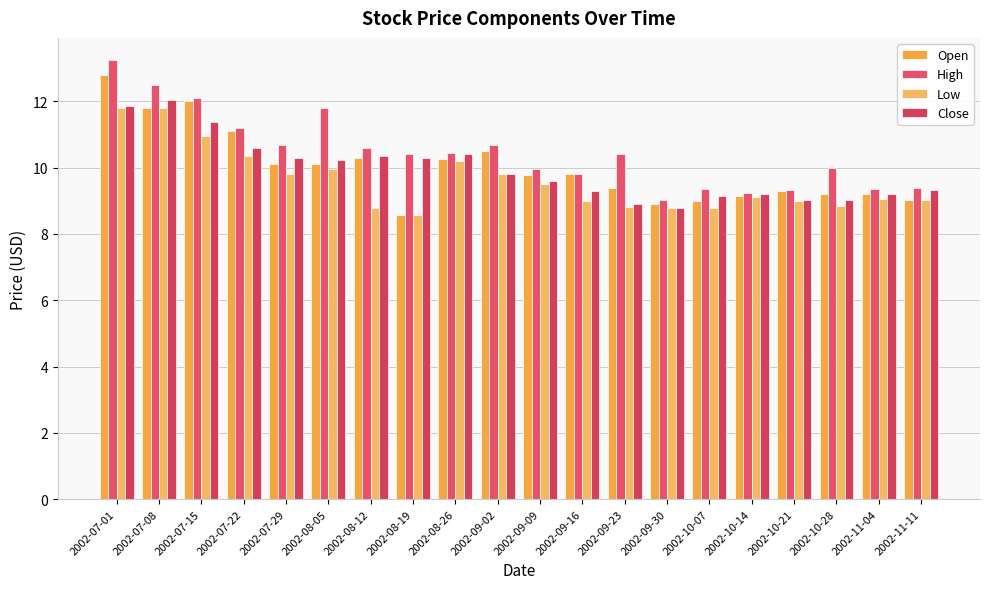

How many distinct data groups are displayed?

4